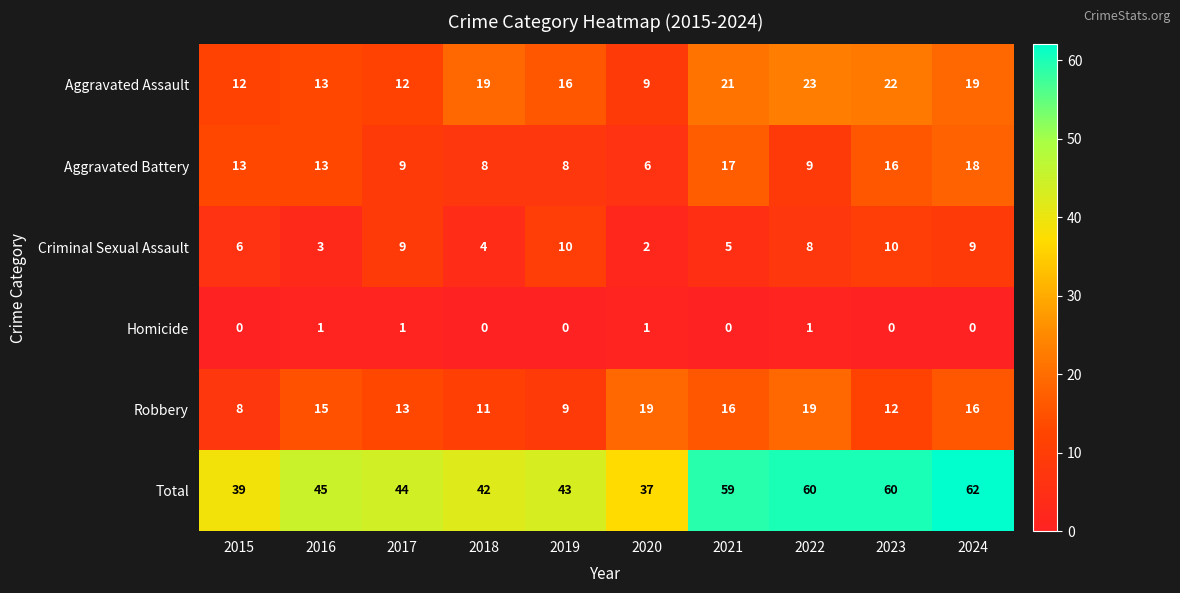

At which category is the sum across all series the highest?

2024